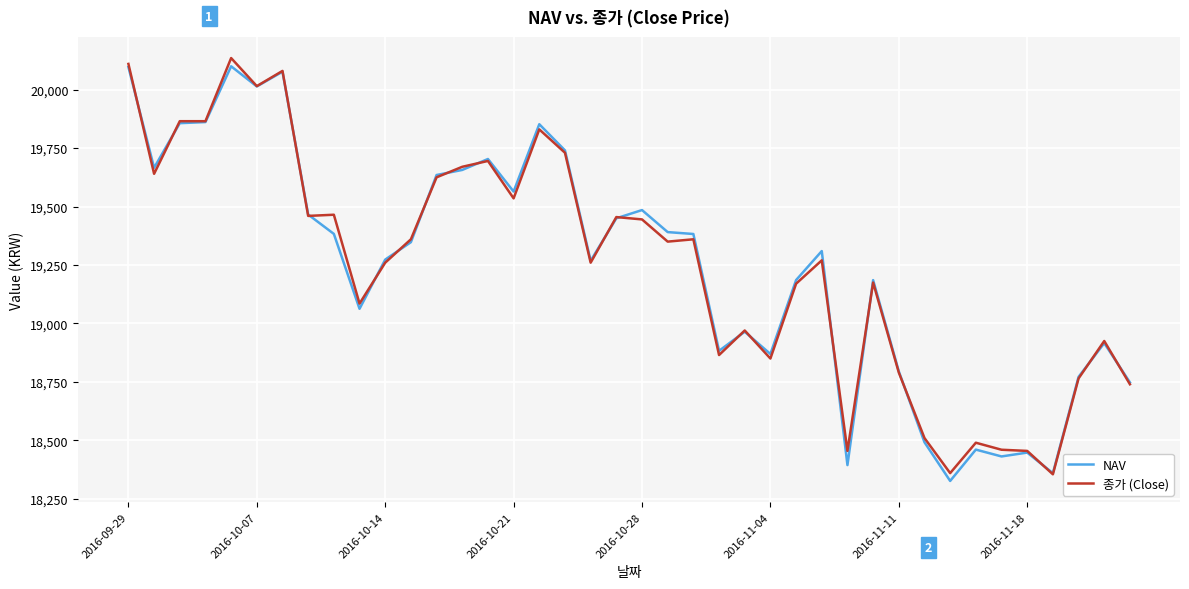

How many lines are shown in the chart?

2